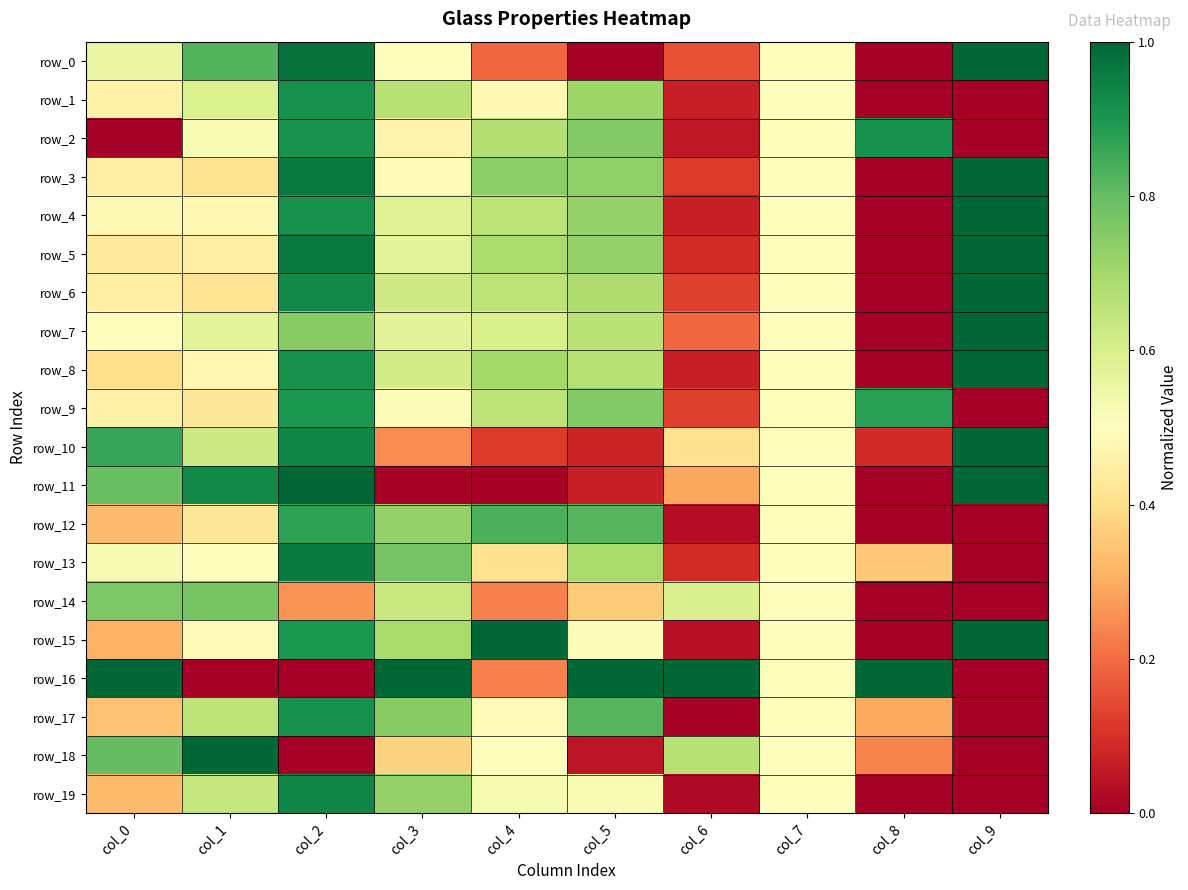

At which category does the chart reach its minimum across all series?

col_5